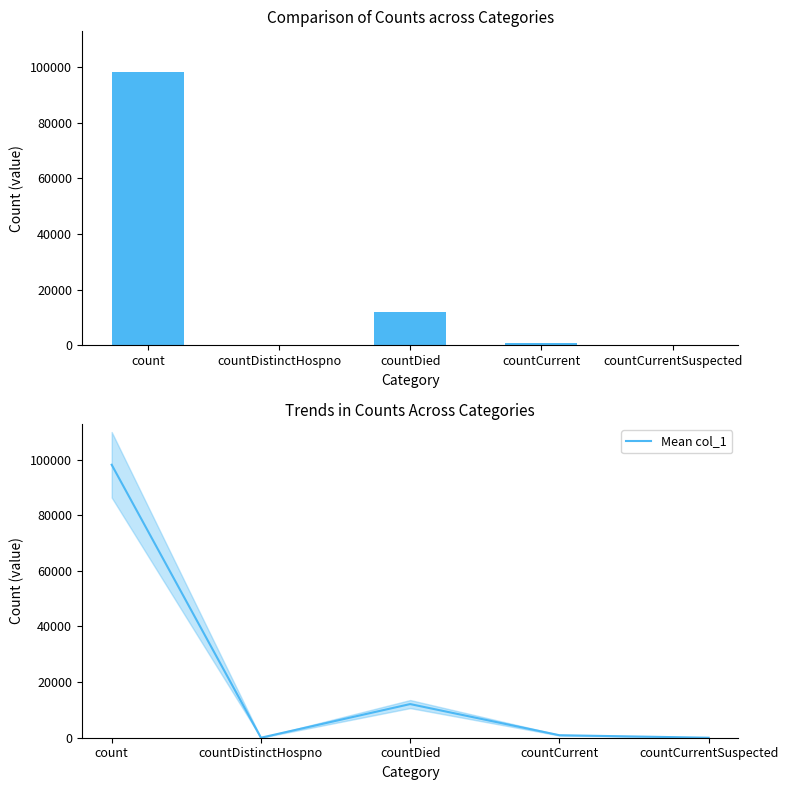

Where is Mean col_1 nearest to the value 49080?

countDied